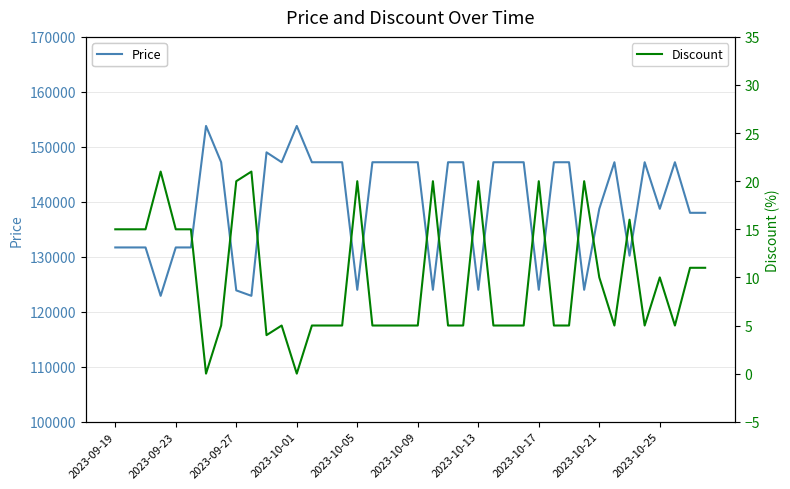

Between 21 and 34, which series saw the biggest shift?

Price